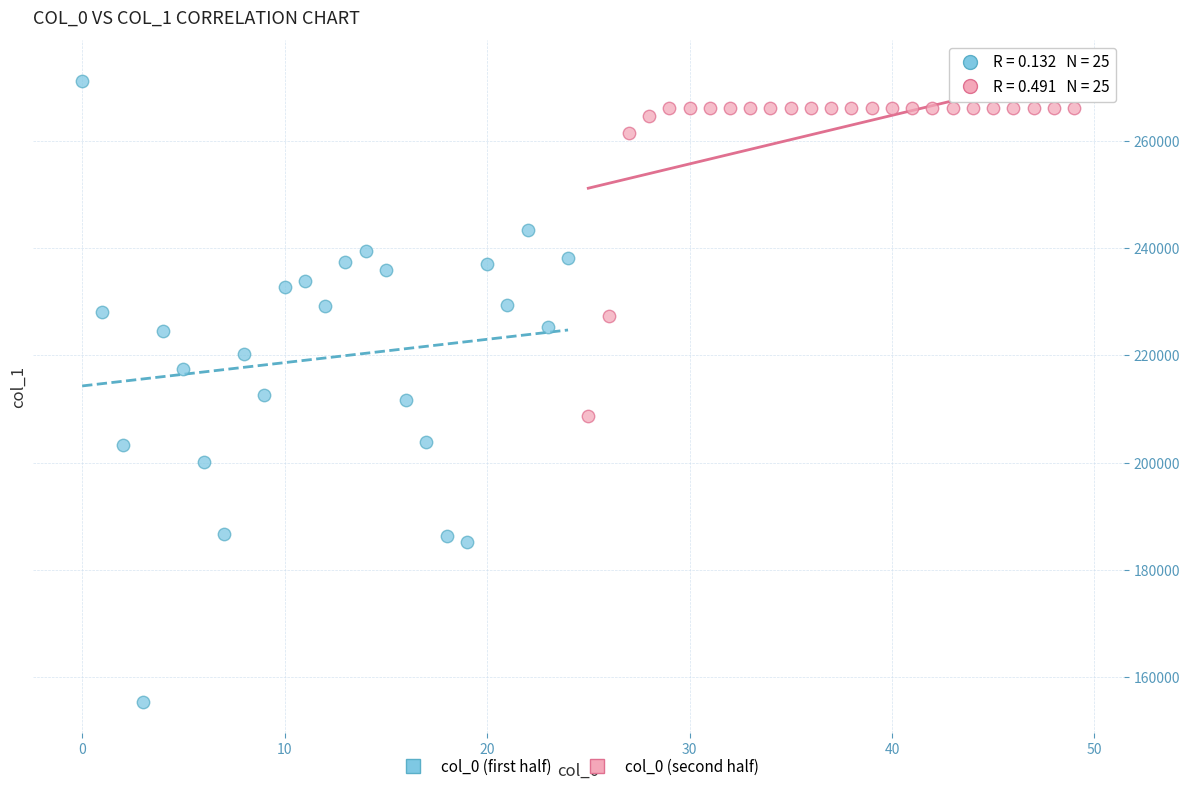

Which series has the widest spread of Y values?

col_0 (first half)